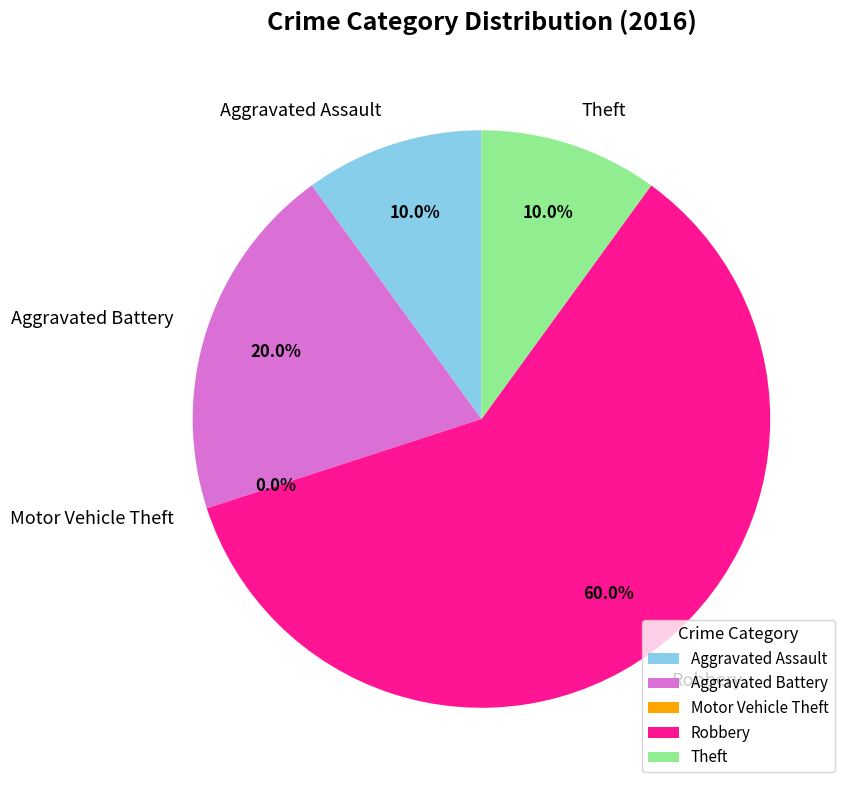

Does Robbery represent more than half of the total?

Yes